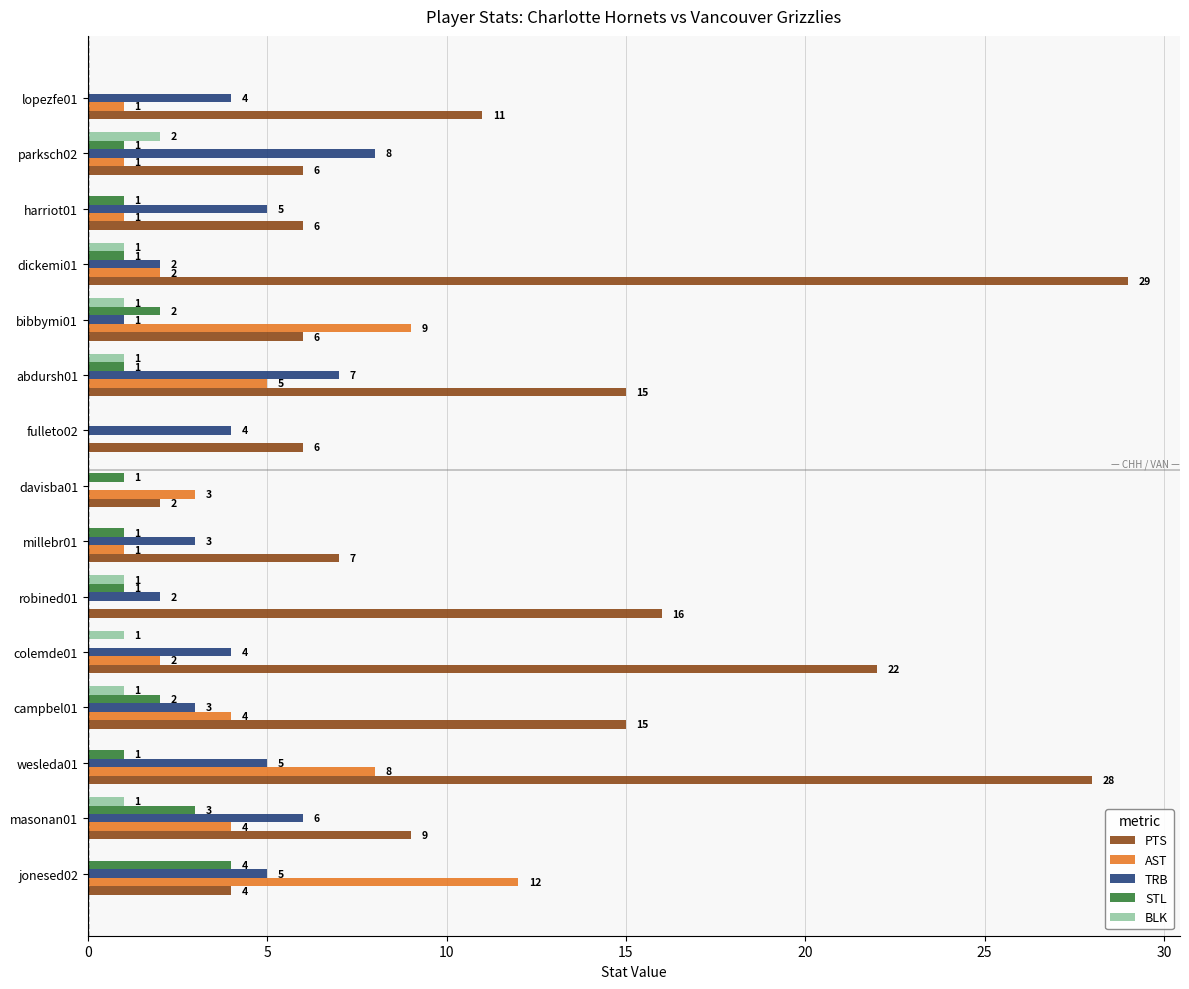

What is the sum of all AST values?

53